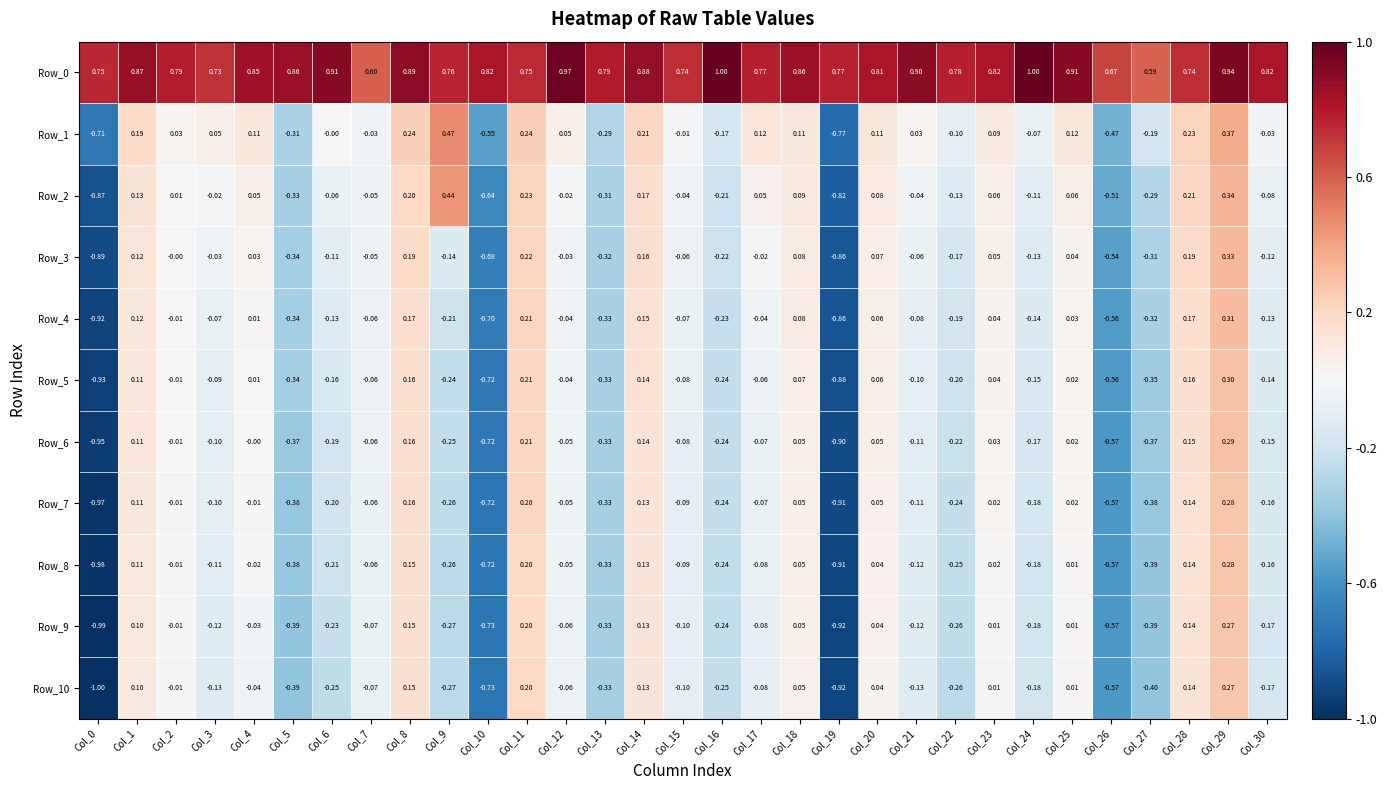

How many positive values does the Row_7 series have?

10